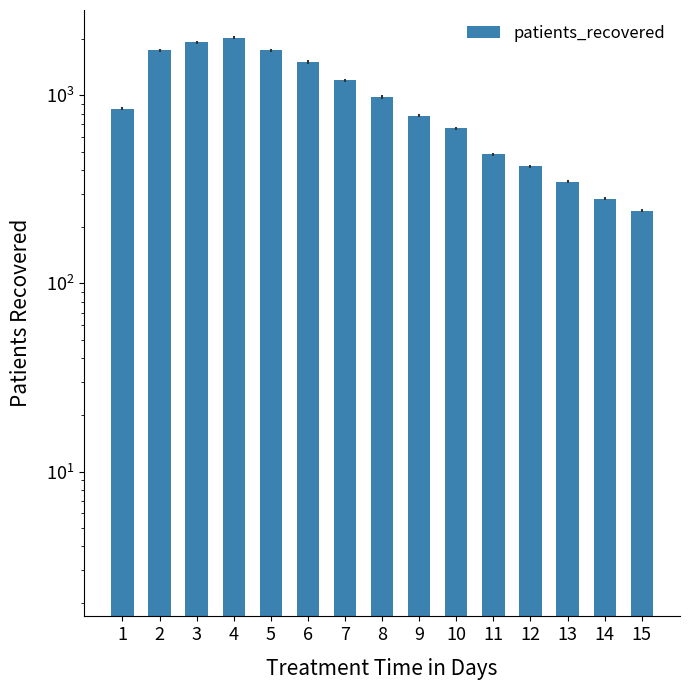

What is the difference between the values at 14 and 10?

385